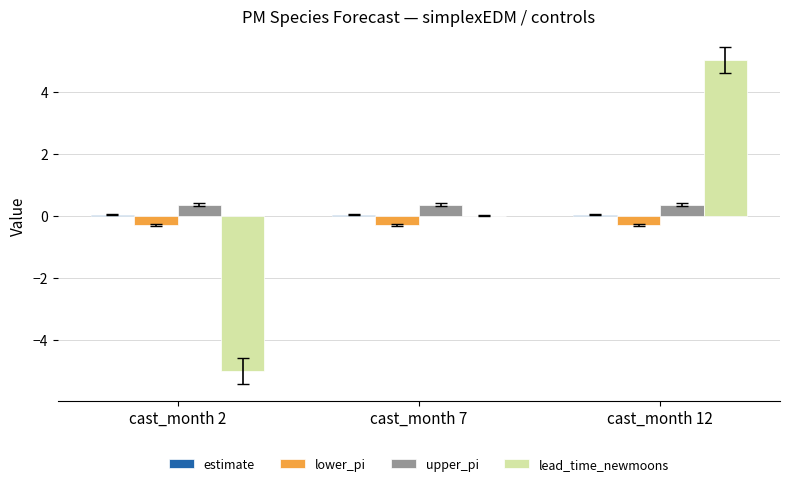

Is the value of lead_time_newmoons at cast_month 2 greater than the value of upper_pi at cast_month 12?

No